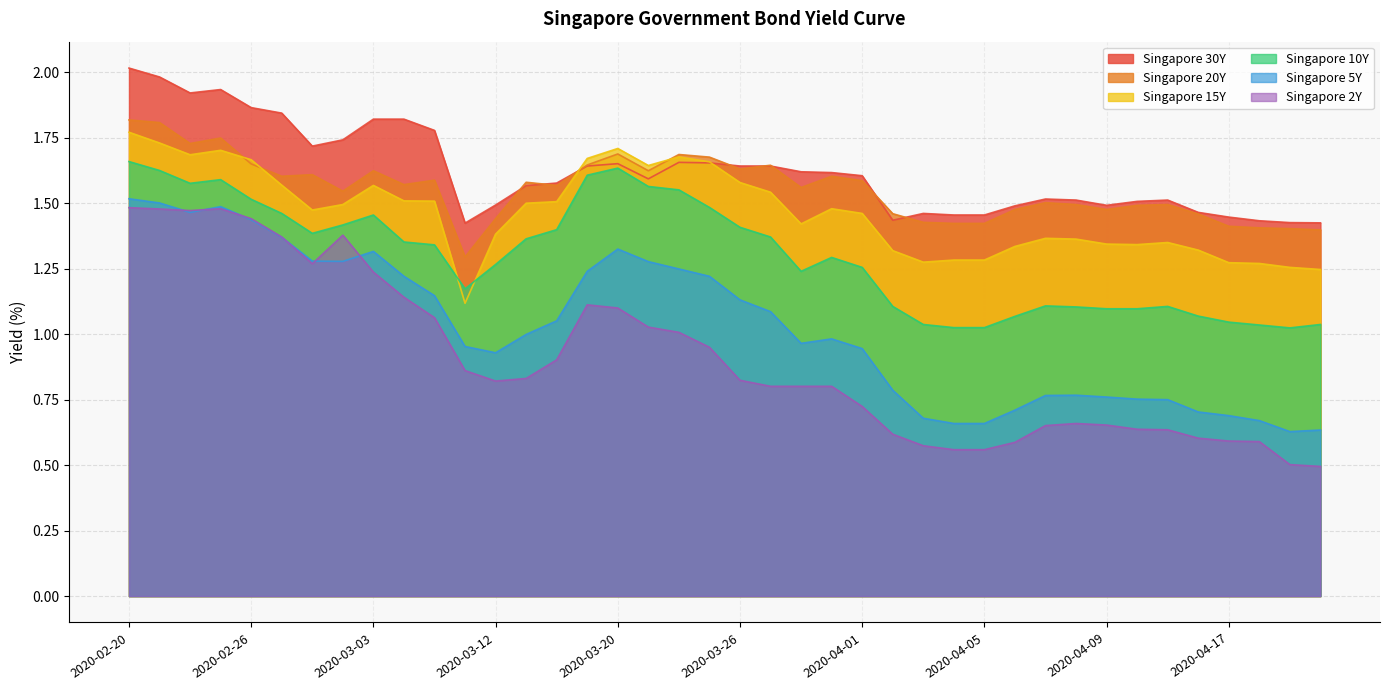

How many interior local valleys does the Singapore 30Y series have?

6